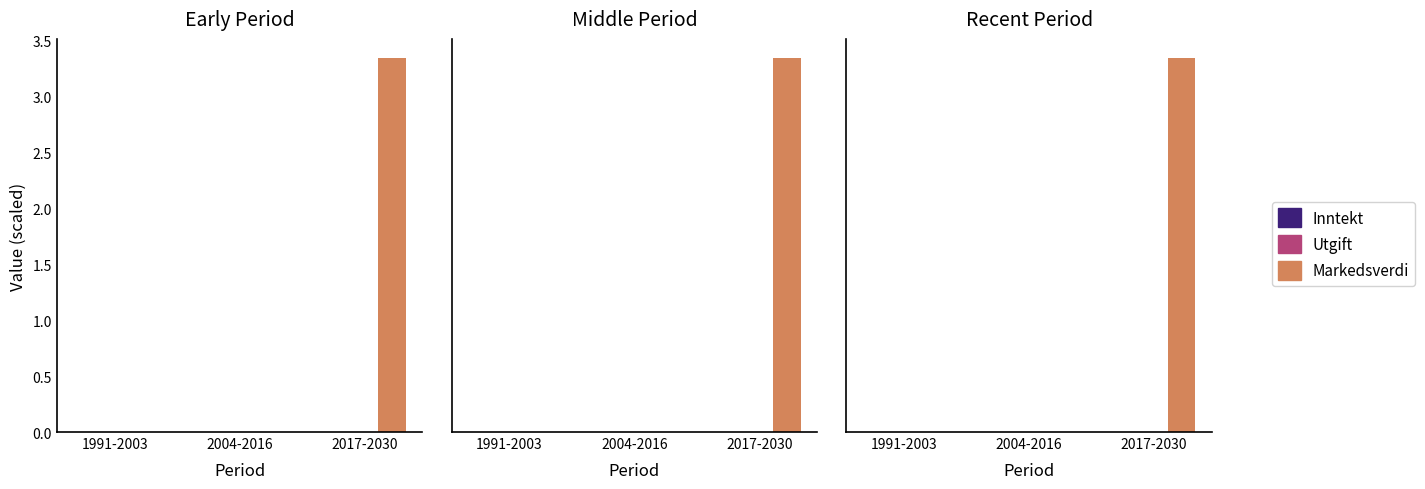

How many positive values does the Markedsverdi series have?

1